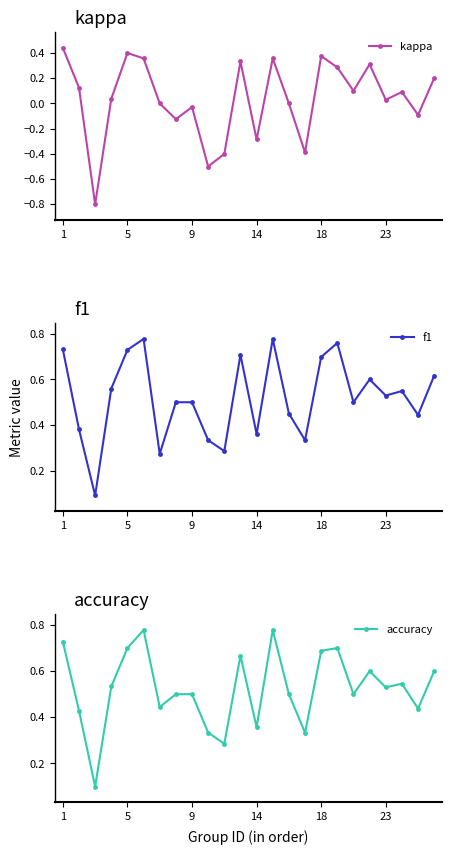

What is the lowest value of the kappa series?

-0.8